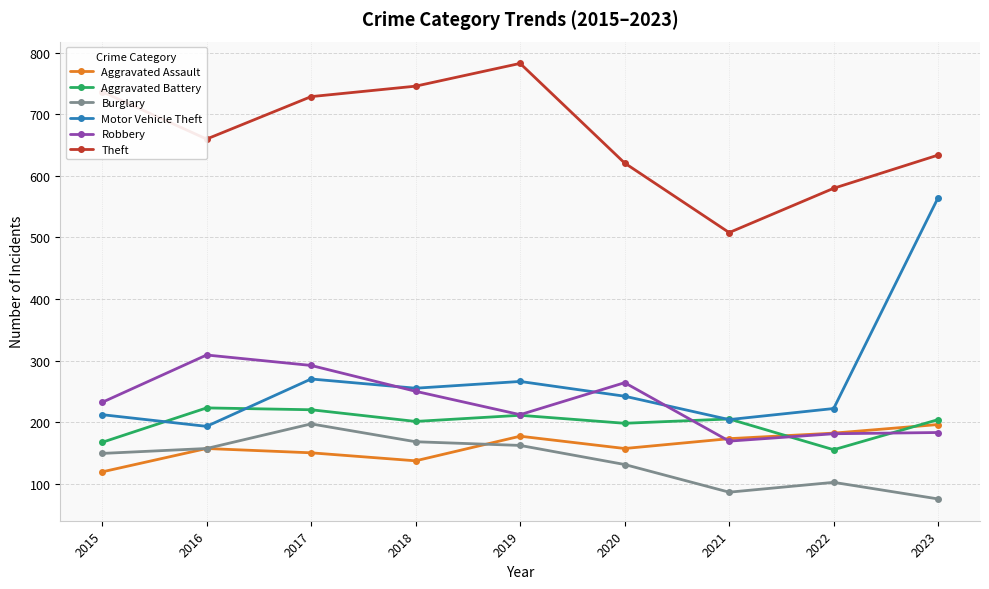

What is the total value across all series at 2023?

1857